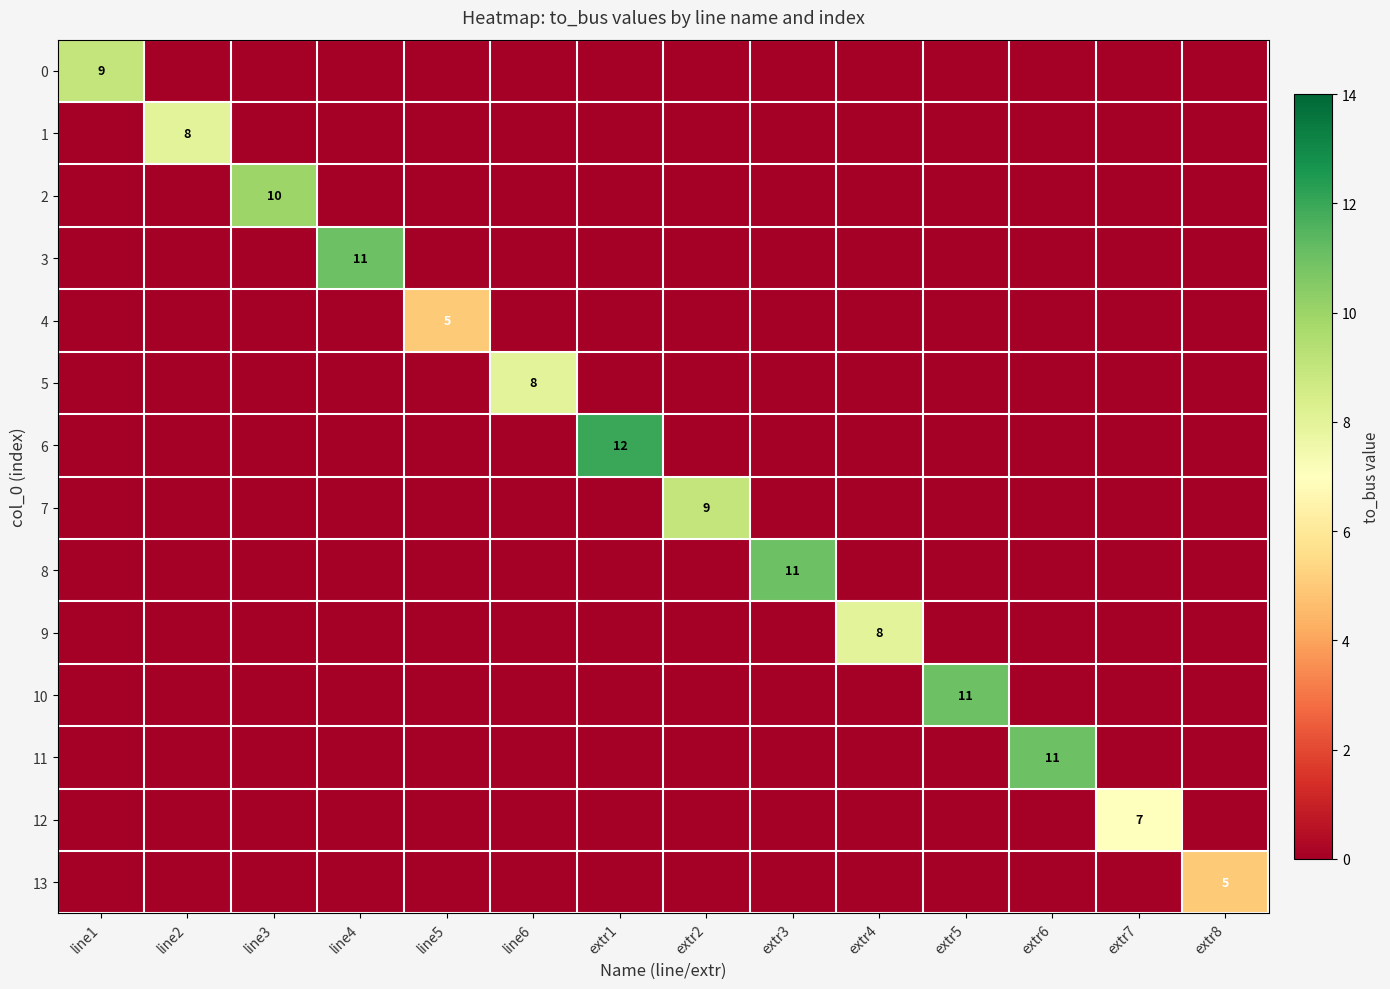

The 12 series shows 2 at line4. True or false?

False